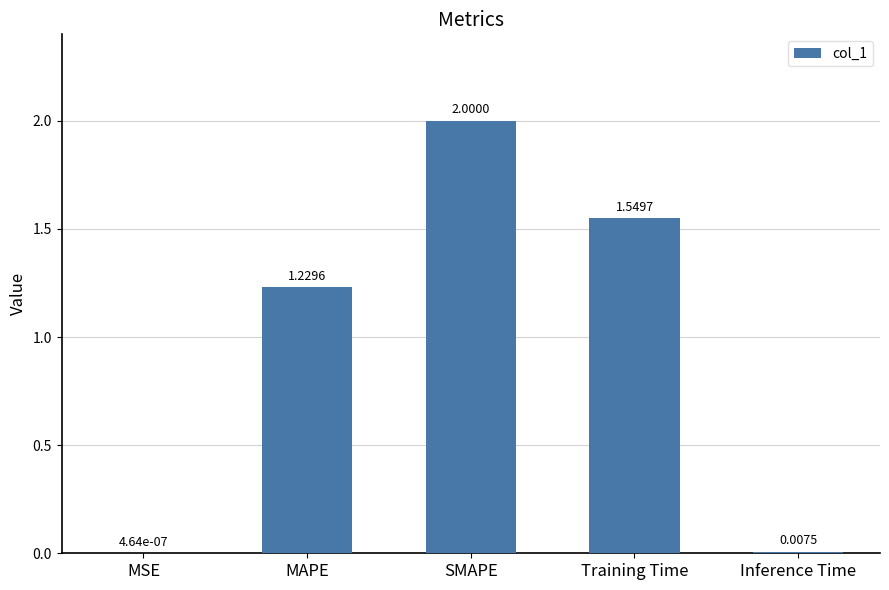

The chart shows a value of 2.3 at Training Time. True or false?

False